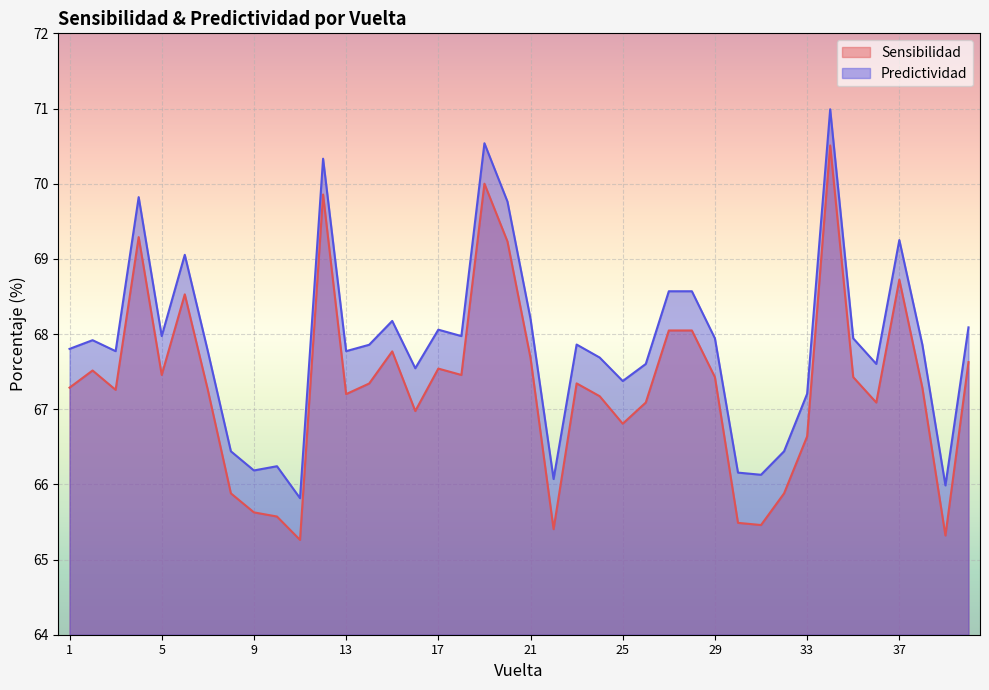

In Predictividad, how many points are higher than both neighbors (excluding endpoints)?

11